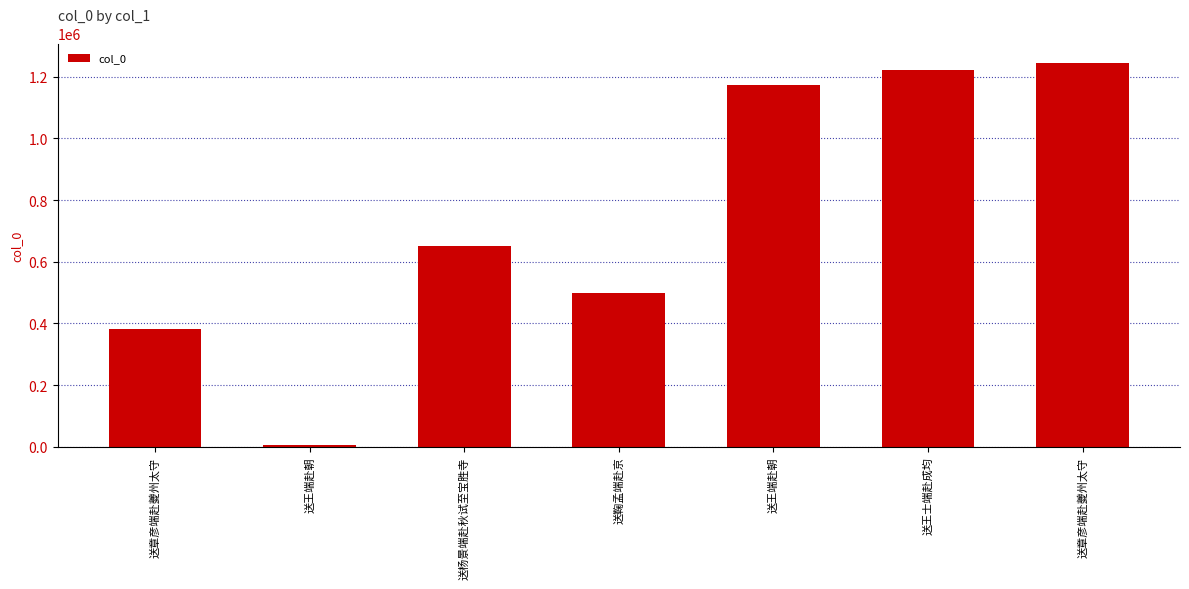

How many bars are there in total?

7